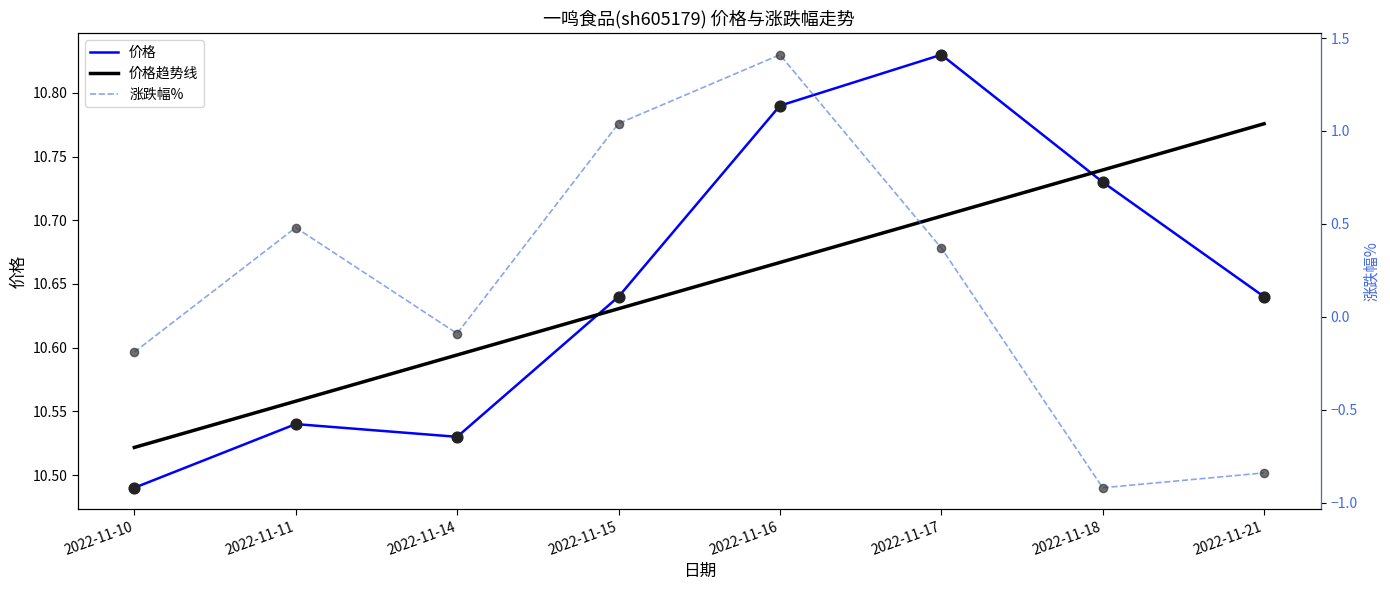

Is the value of 价格趋势线 at 2022-11-21 greater than the value of 价格 at 2022-11-10?

Yes